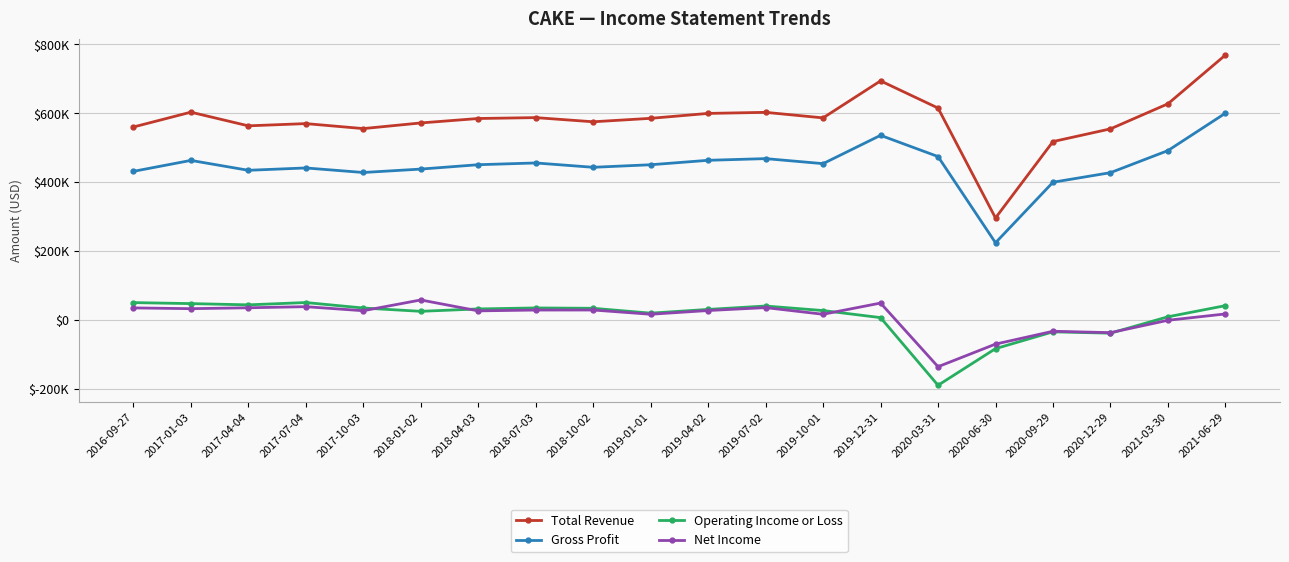

Which category has the lowest value in the Operating Income or Loss series?

2020-03-31